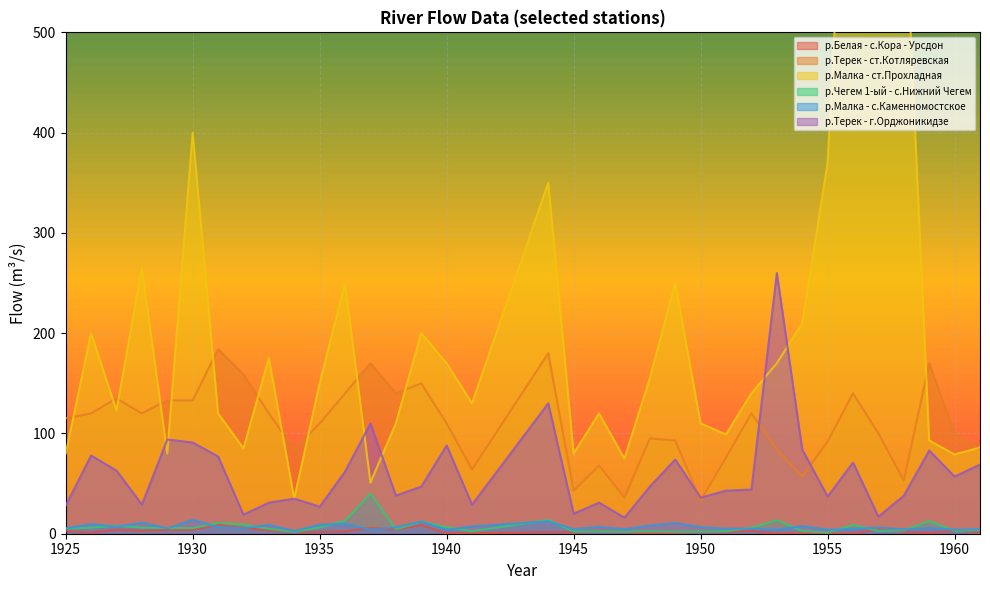

The value of р.Терек - ст.Котляревская at 1925 is 28.0. True or false?

False